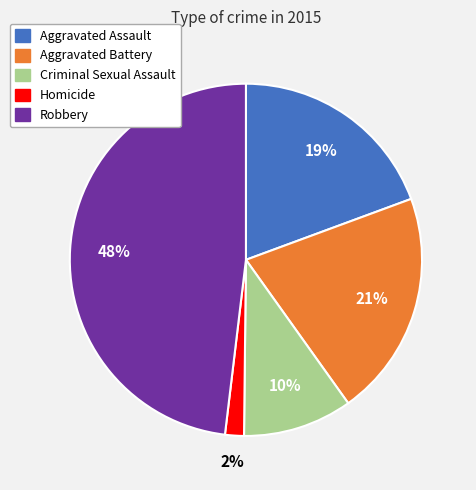

What is the smallest slice in the pie chart?

Homicide